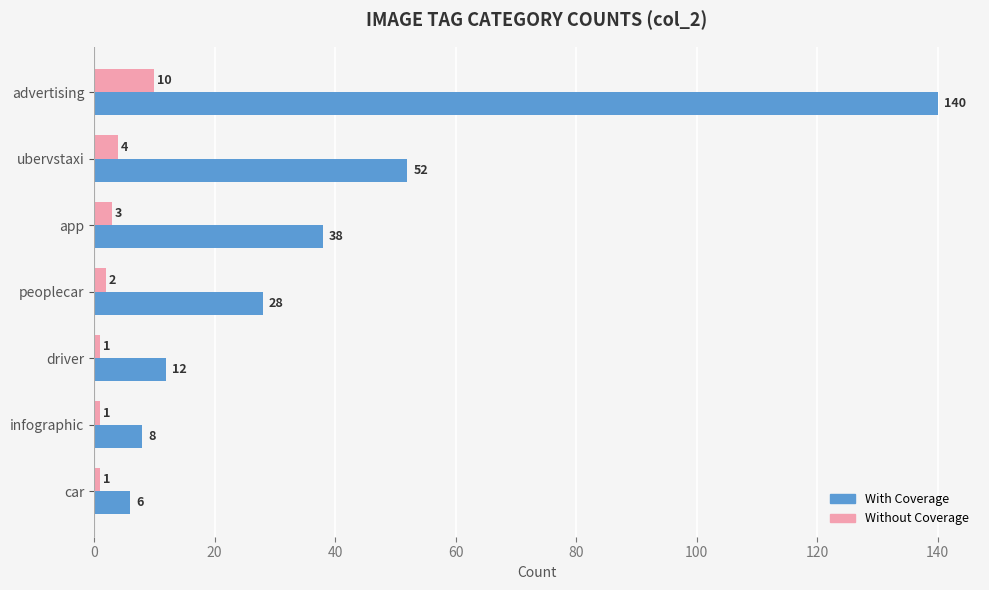

Is it true that With Coverage equals 6 at car?

True